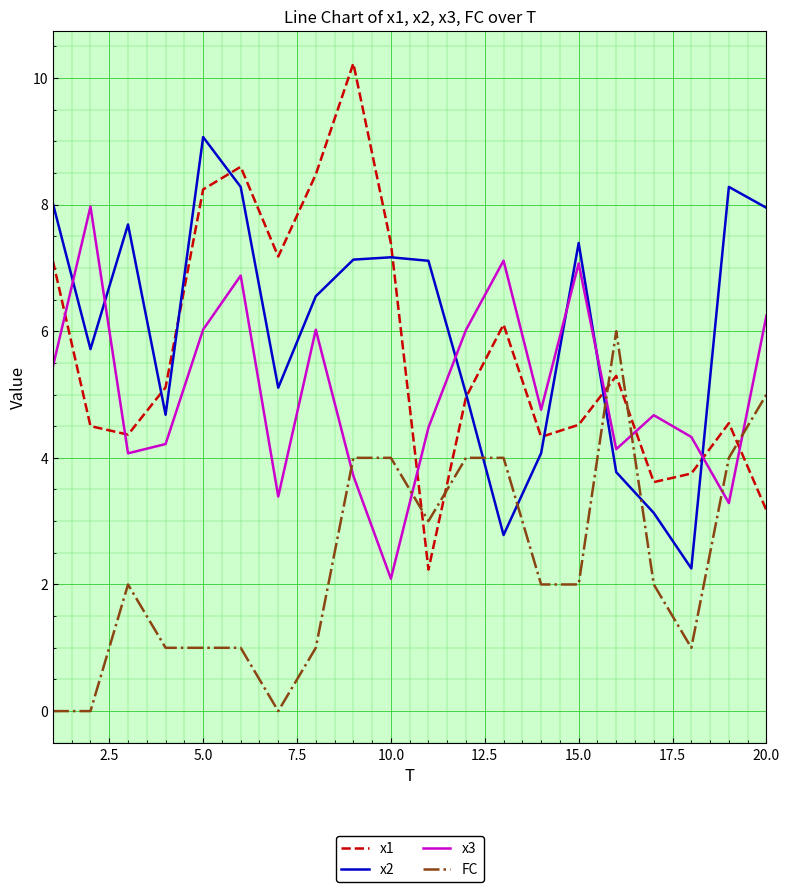

What is the minimum value for x1?

2.2